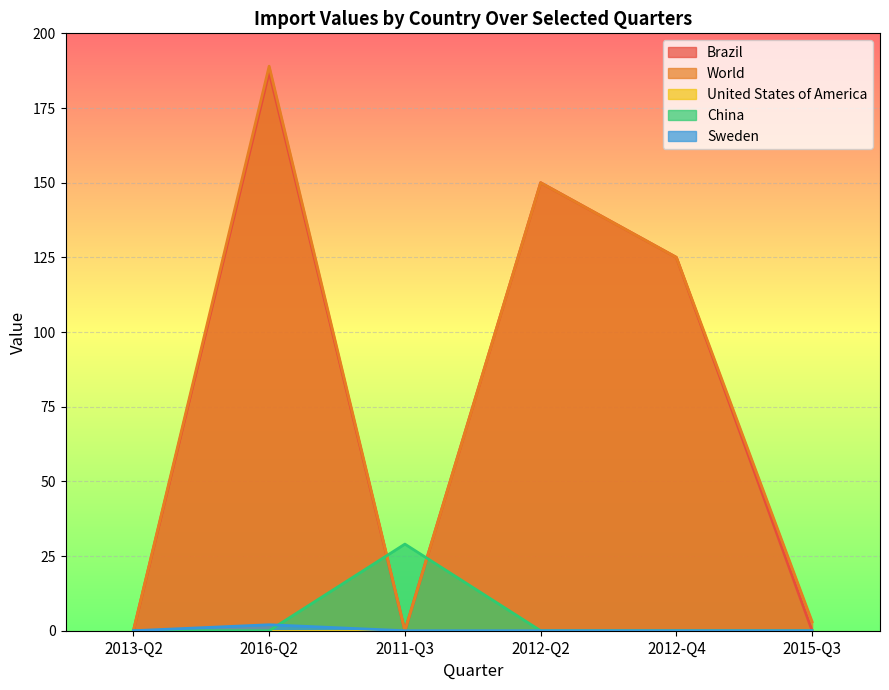

What is the spread (max minus min) of values at 2012-Q4?

125